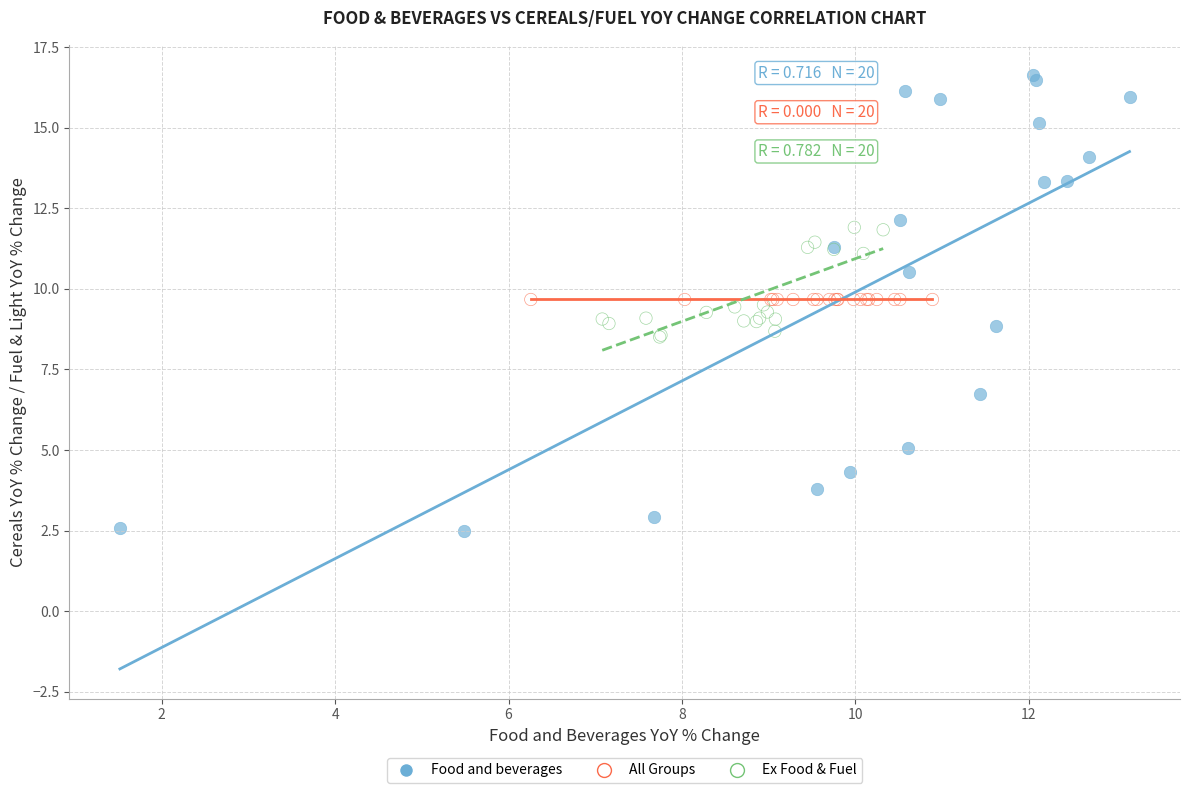

Which series reaches the maximum Y coordinate?

Food and beverages